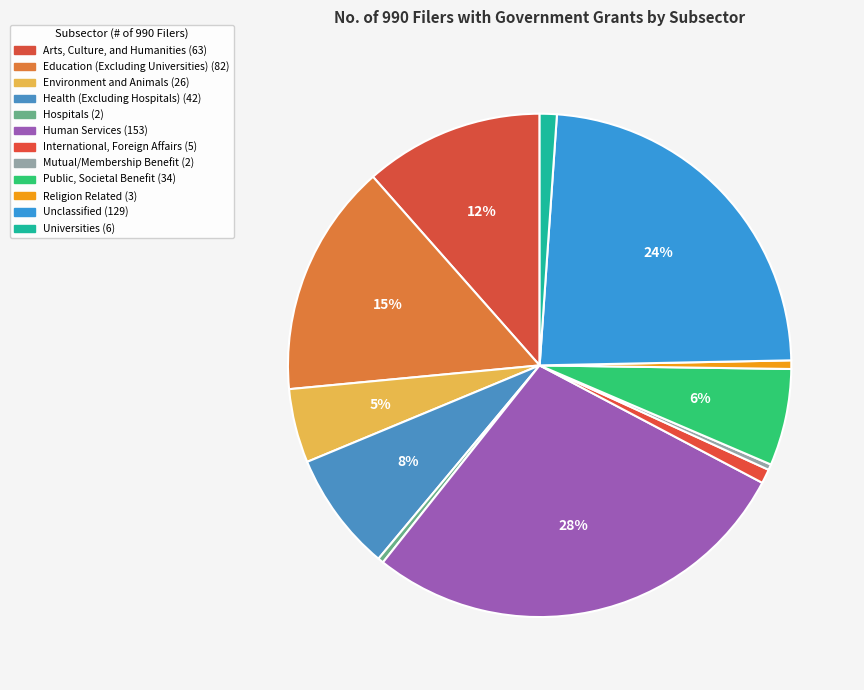

Rank the categories by value from highest to lowest.

Human Services, Unclassified, Education (Excluding Universities), Arts, Culture, and Humanities, Health (Excluding Hospitals), Public, Societal Benefit, Environment and Animals, Universities, International, Foreign Affairs, Religion Related, Hospitals, Mutual/Membership Benefit